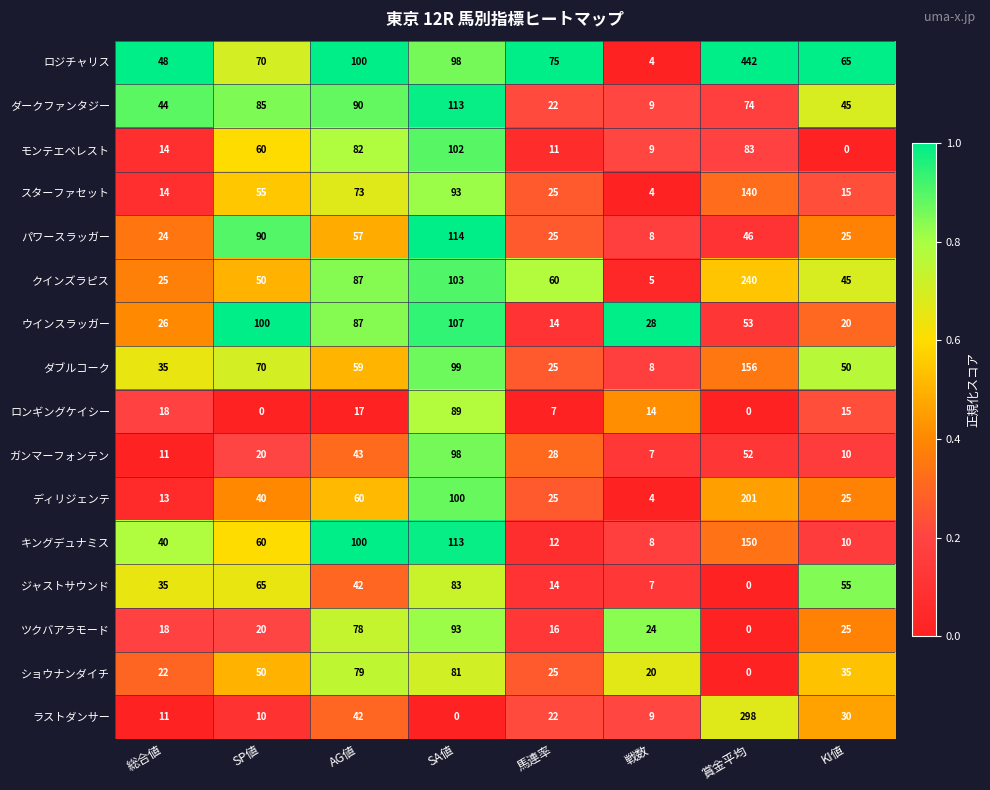

Count the number of data series in this chart.

16